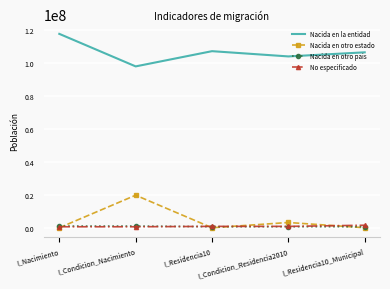

Between I_Condicion_Nacimiento and I_Condicion_Residencia2010, which series saw the biggest shift?

Nacida en otro estado